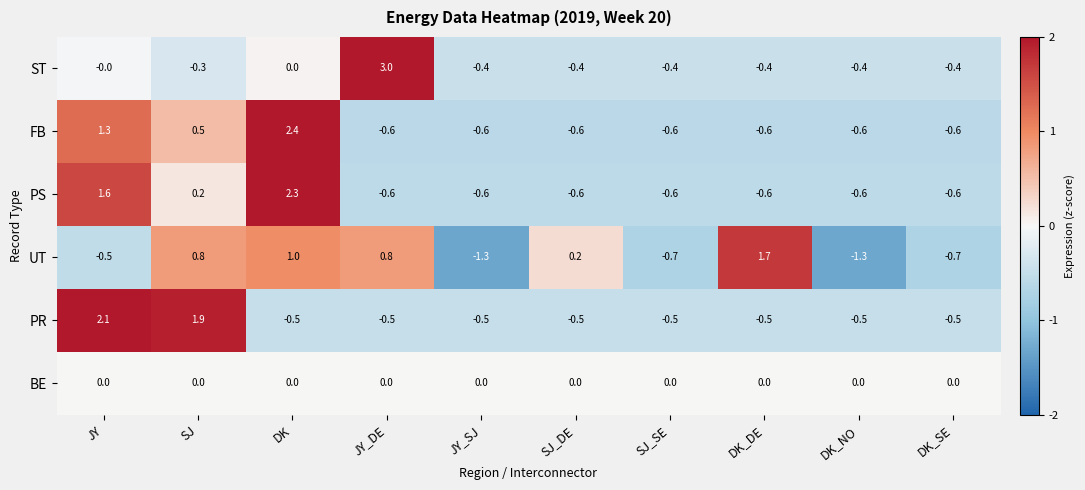

At which category does the chart reach its peak across all series?

JY_DE